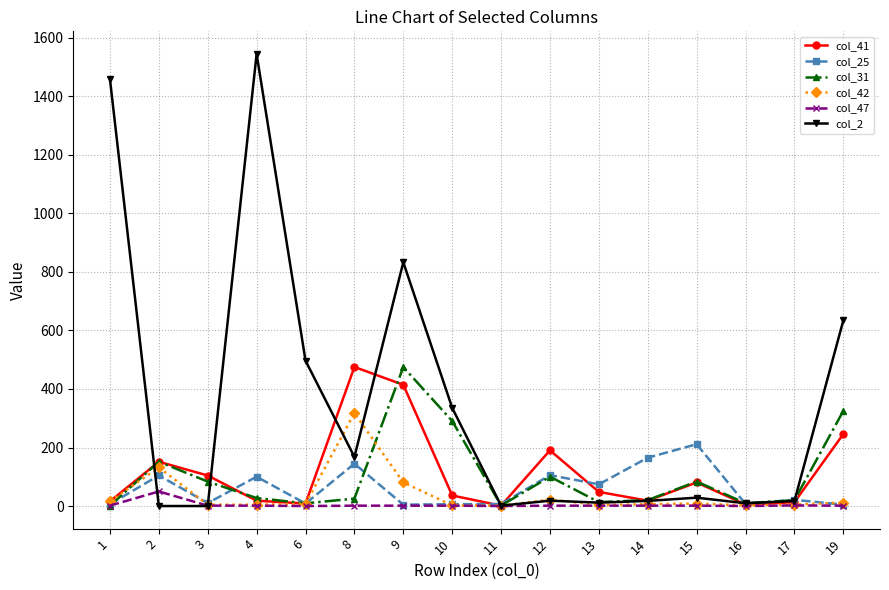

What is the highest value of the col_25 series?

211.2